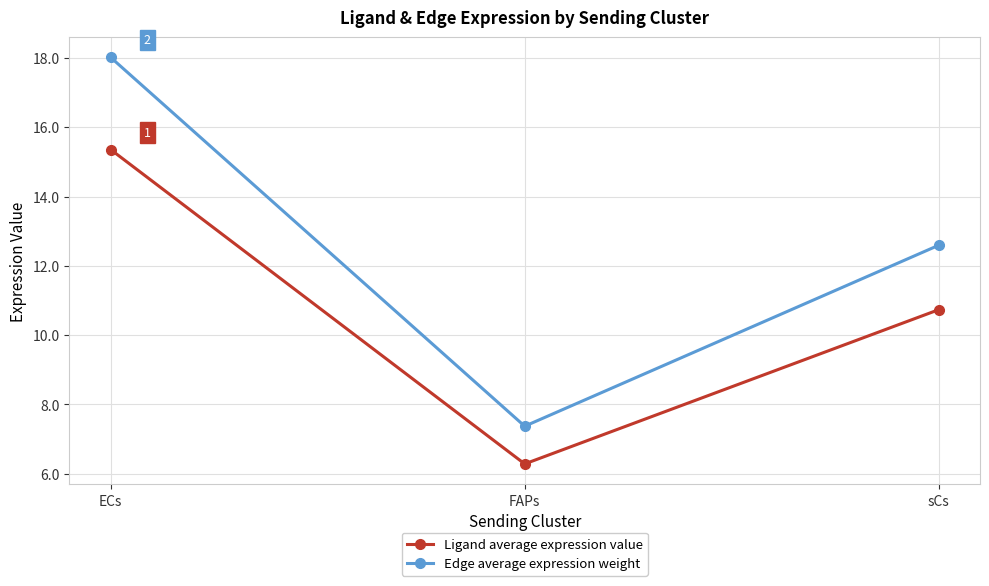

Is it true that Ligand average expression value equals 15.4 at ECs?

True